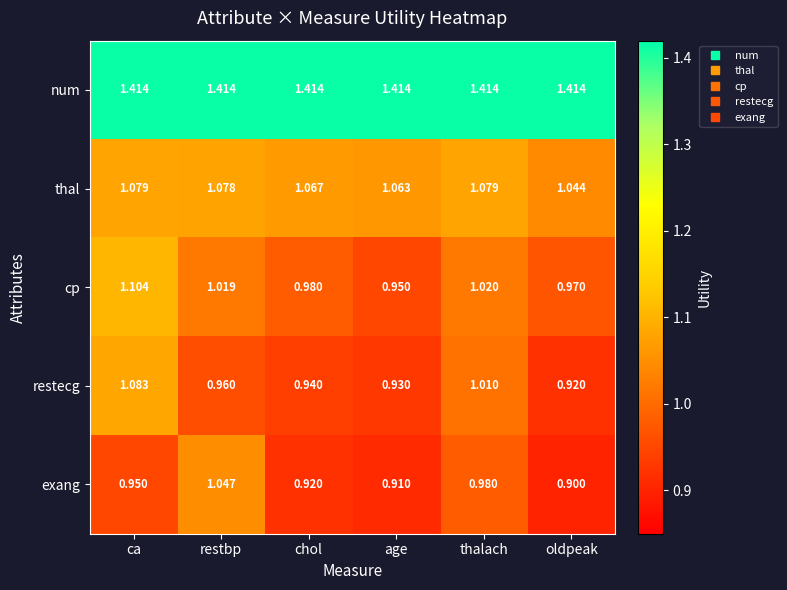

Which series has the widest spread of values?

restecg